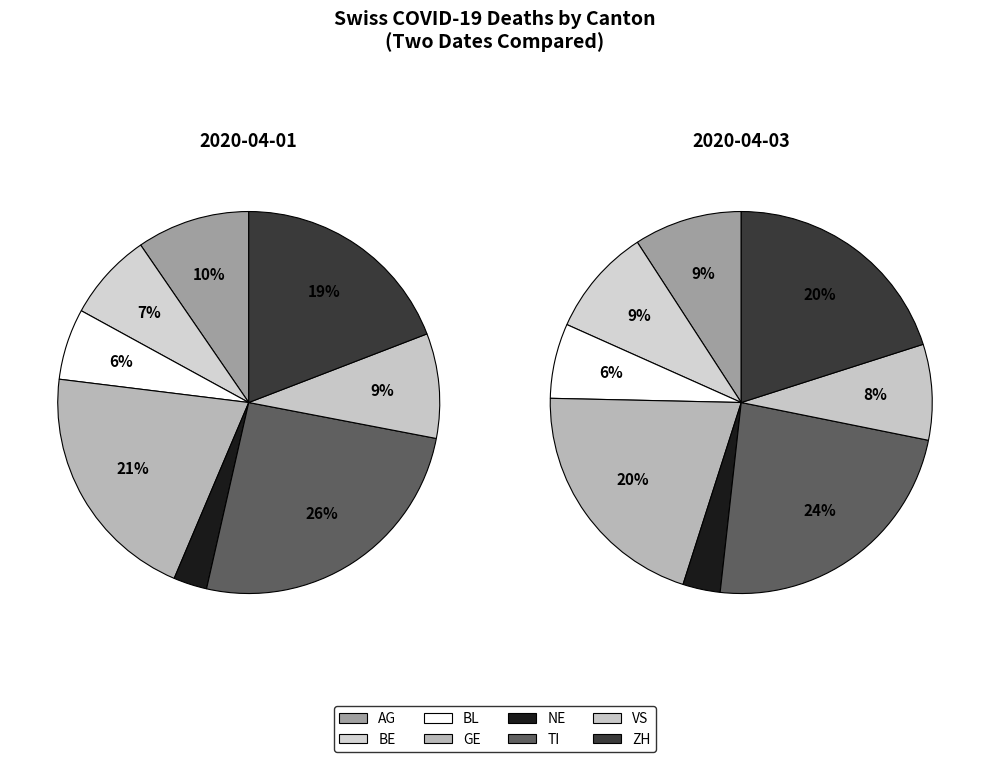

True or false: GE accounts for 20% of the total.

True